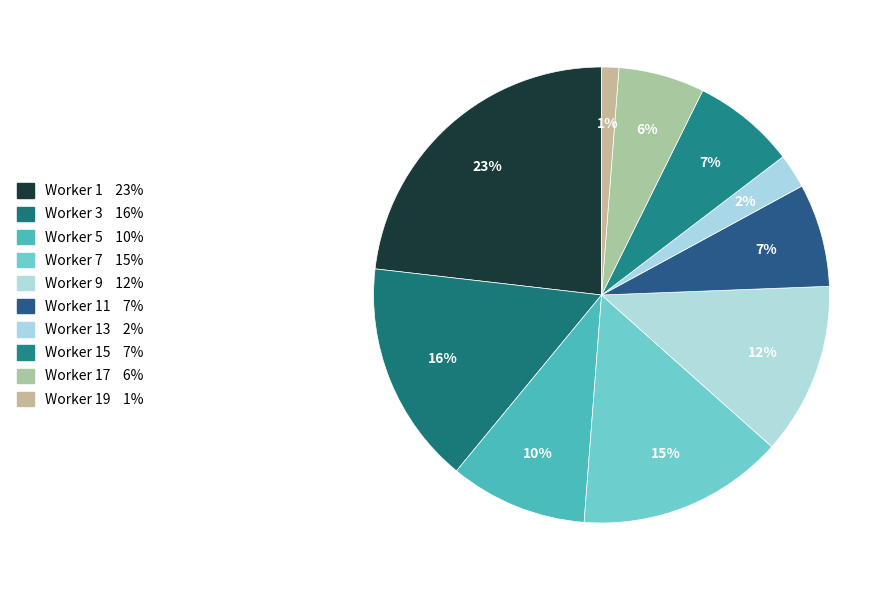

To the nearest percent, what is the average slice percentage?

10%